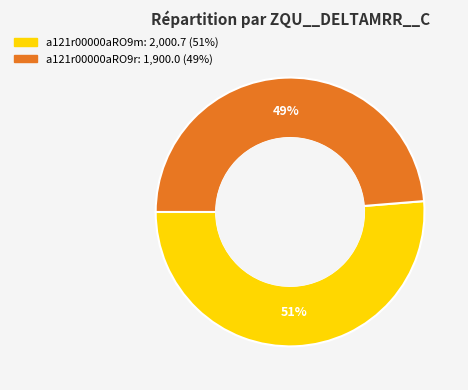

Is it true that a121r00000aRO9m is 39% of the pie?

False